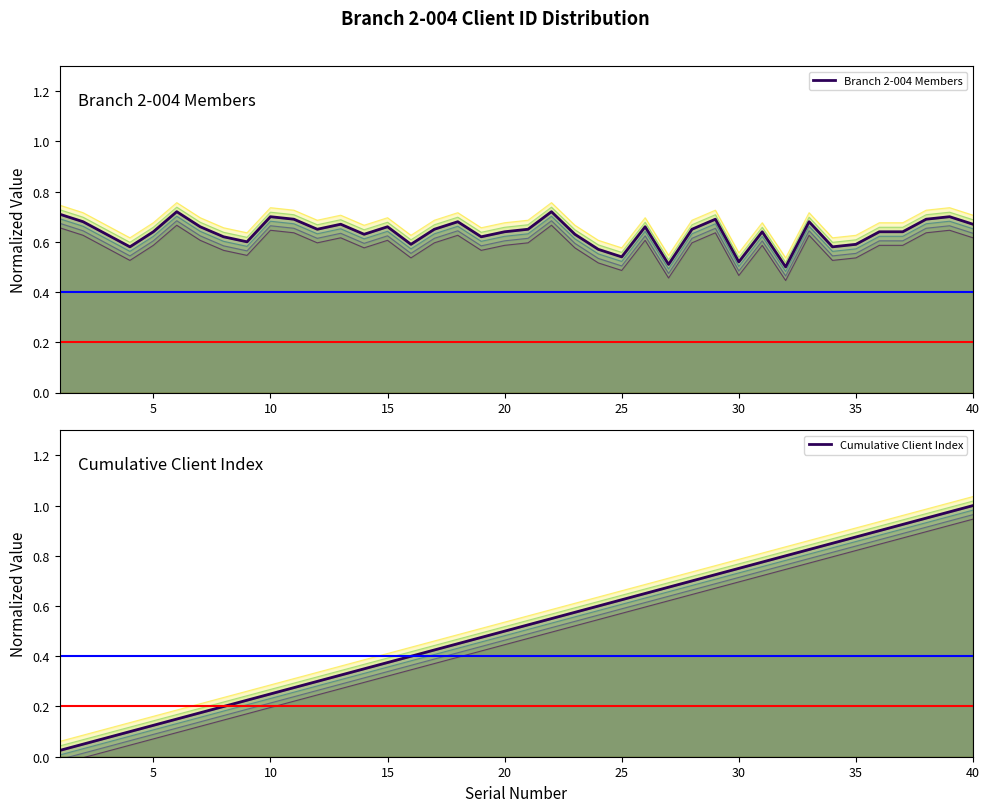

Does the chart have visible grid lines?

No